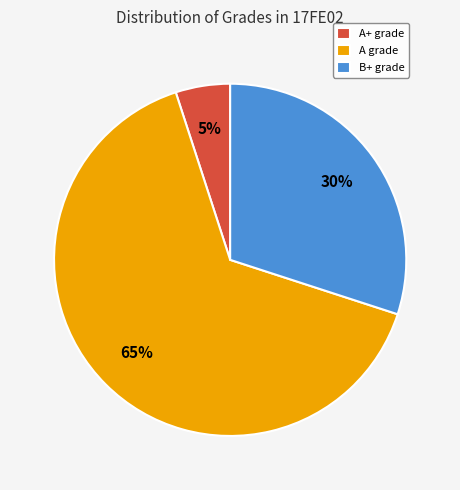

Is the sum of A+ grade and A grade greater than half?

Yes